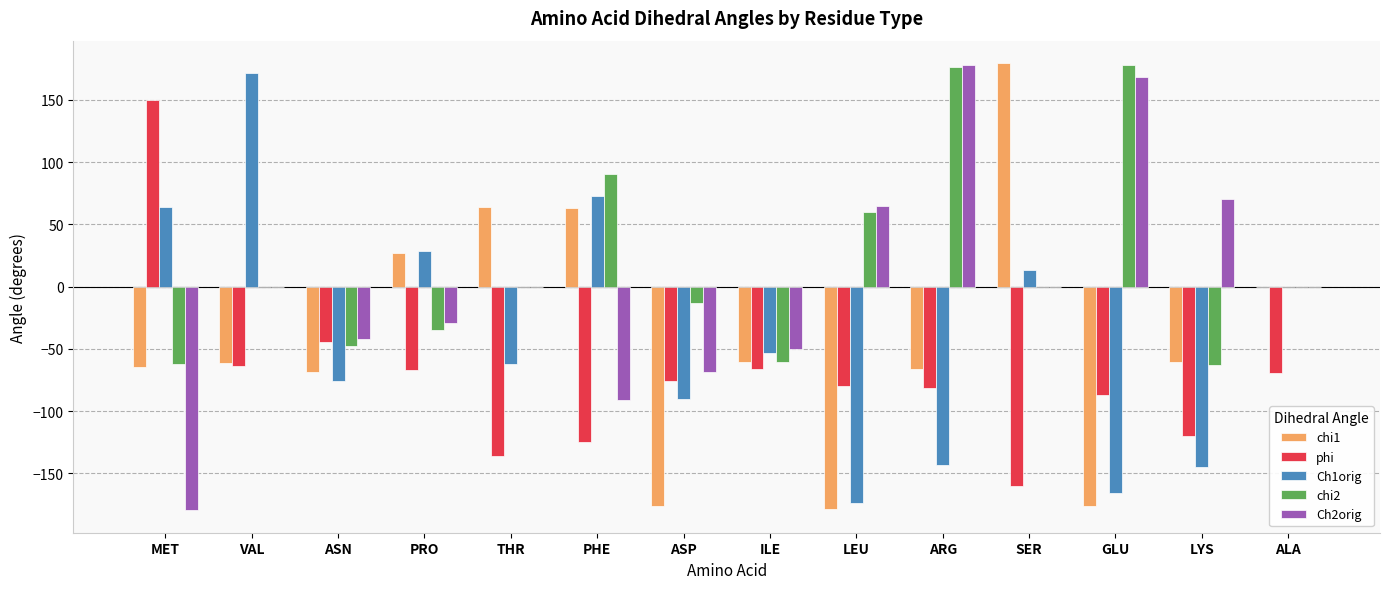

What is the maximum value for Ch1orig?

171.7